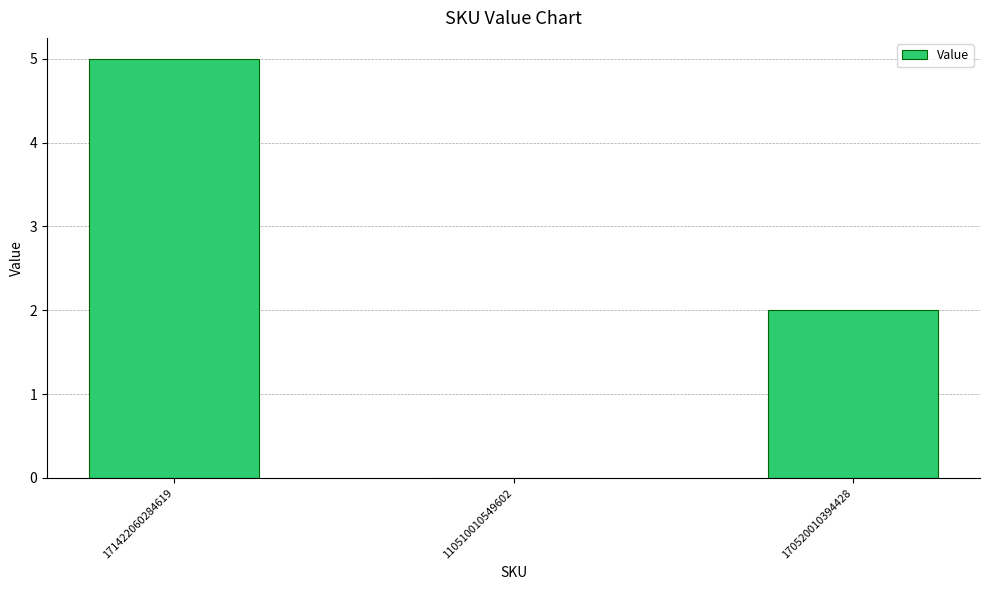

Count the values in the range 0 to 5.

3